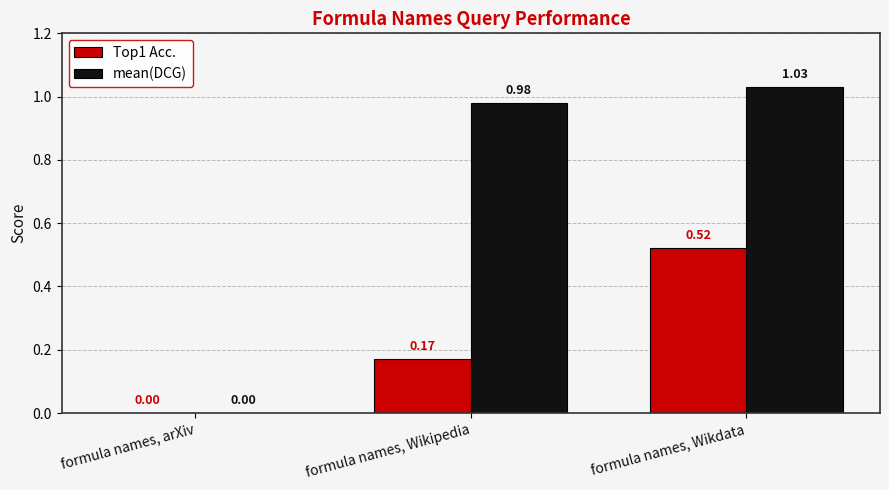

What is the sum of all Top1 Acc. values?

0.7